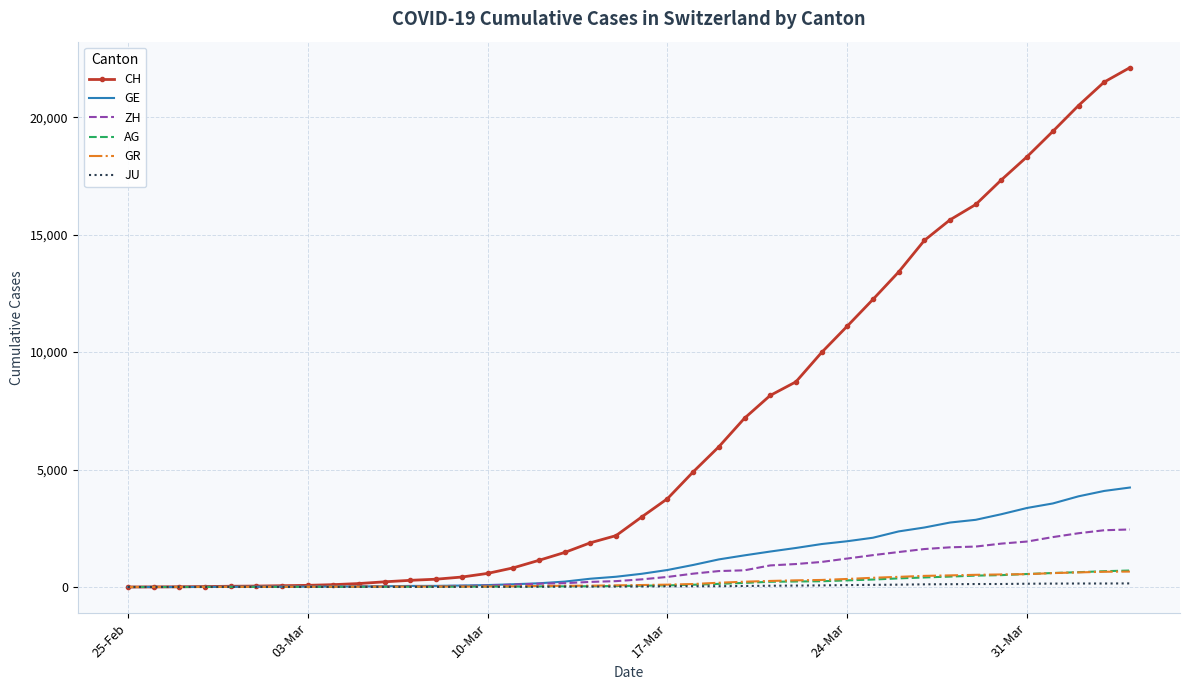

Which series has the largest range (max minus min)?

CH